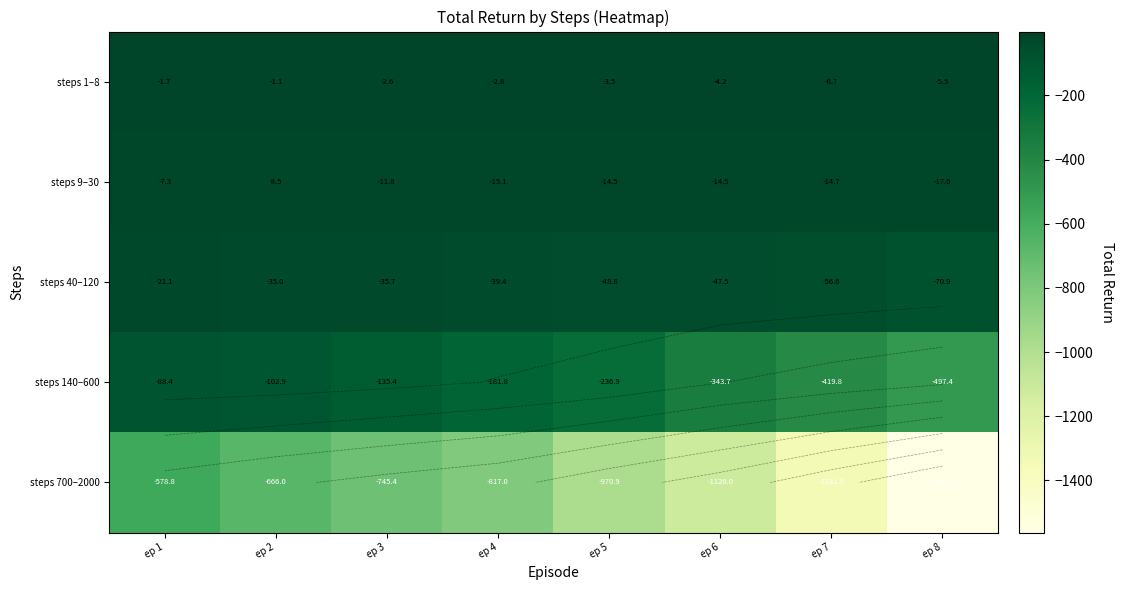

How many values in the steps 140–600 series are below -181?

5